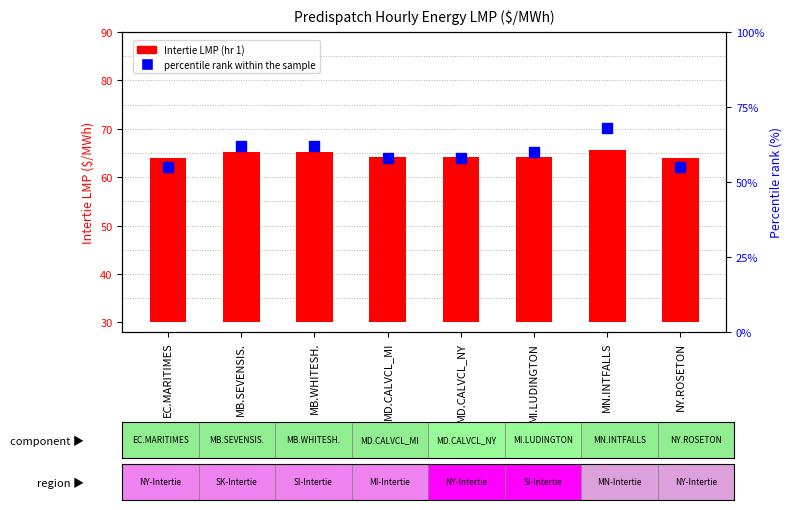

Is the value of percentile rank within the sample at MB.SEVENSIS. greater than the value of Intertie LMP (hr 1) at MN.INTFALLS?

Yes